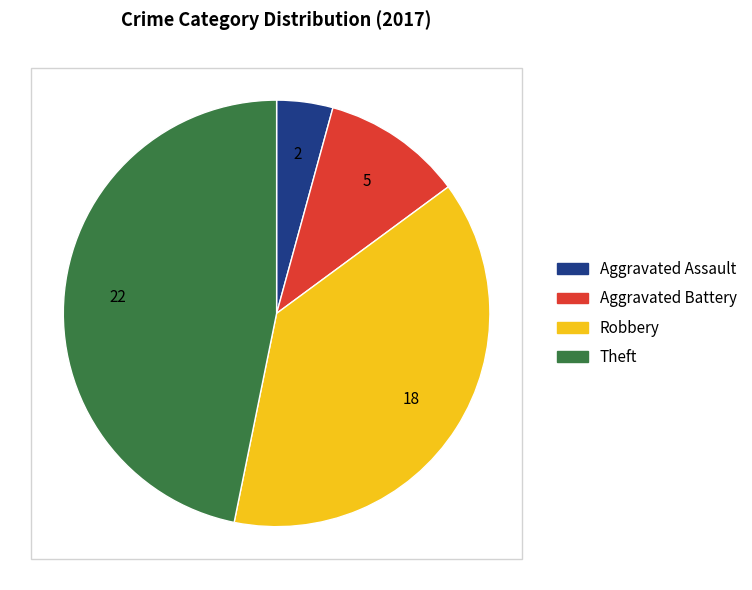

Does any single category account for the majority?

No